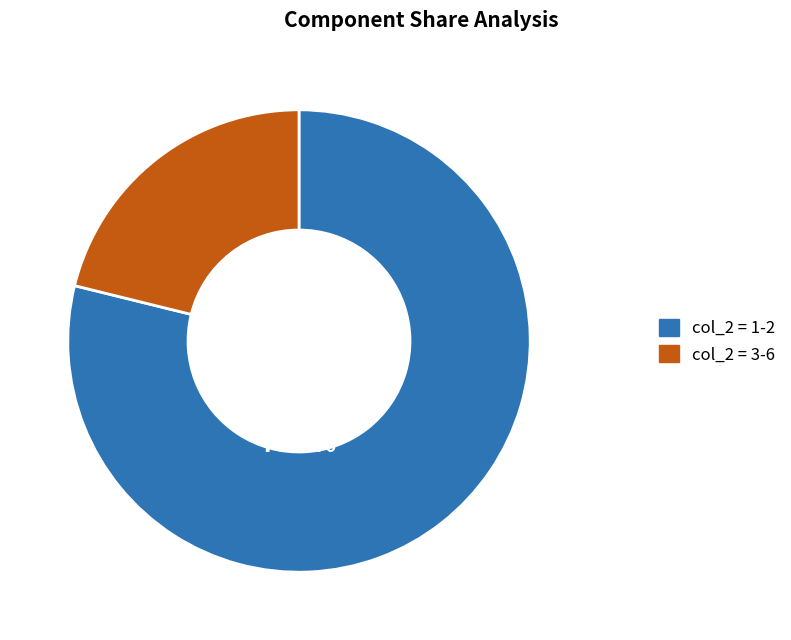

Which category has the smallest portion of the pie?

col_2 = 3-6